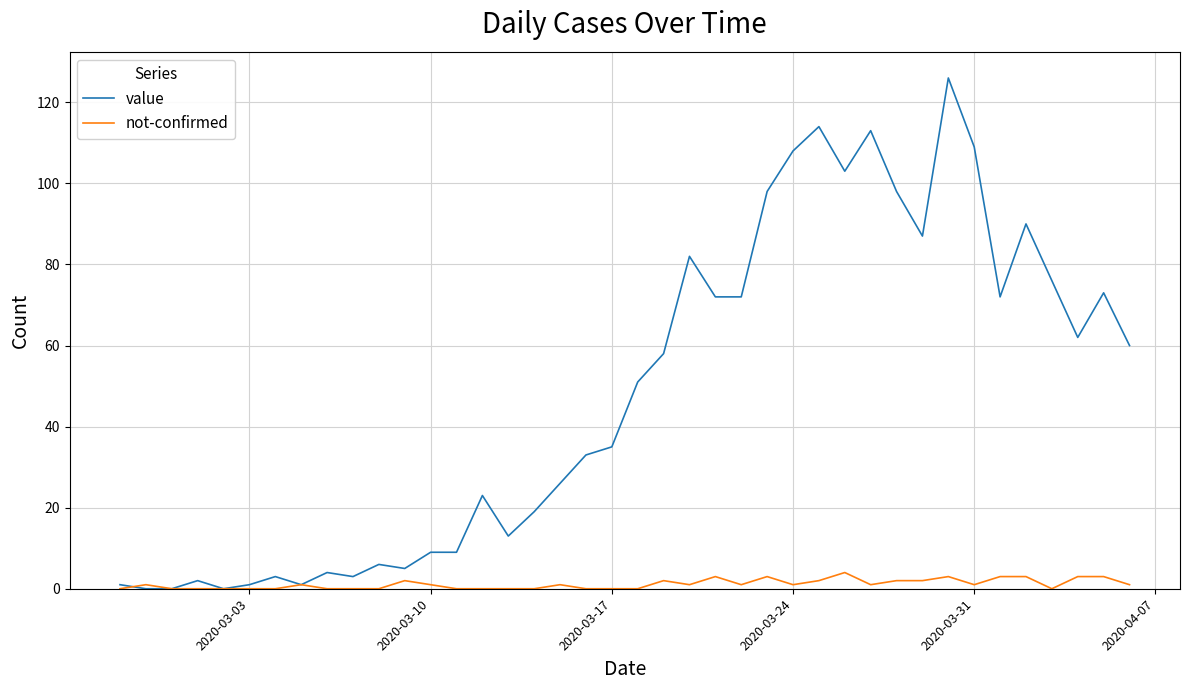

What is the highest value of the not-confirmed series?

4